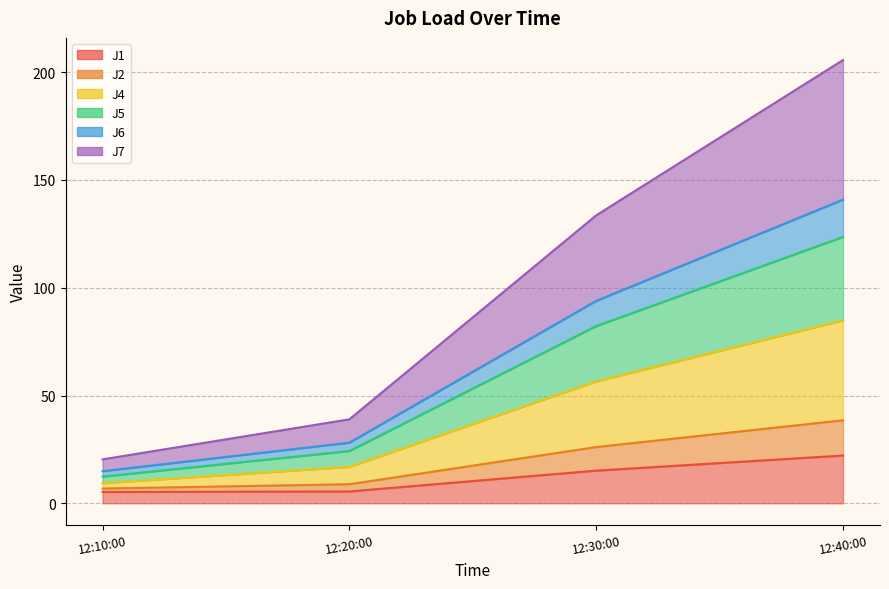

What position from the left is 12:40:00?

4